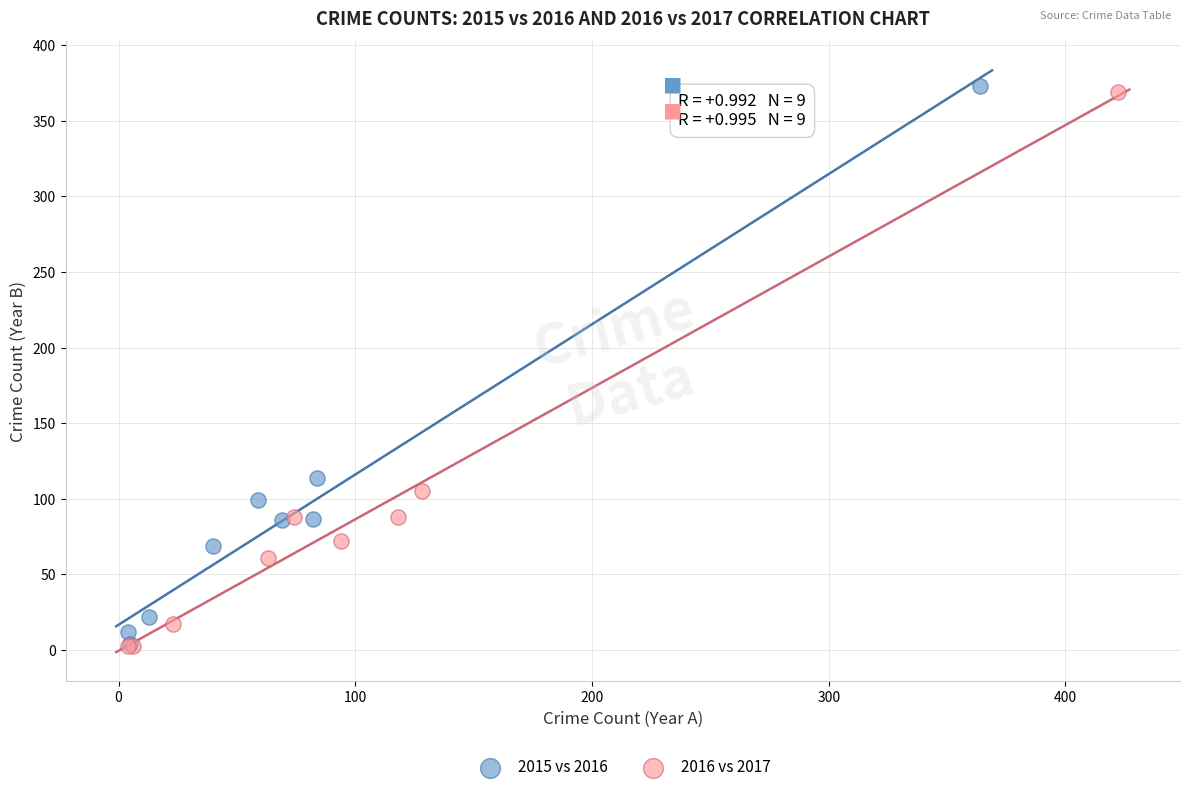

What are all the series names shown in the legend?

2015 vs 2016, 2016 vs 2017